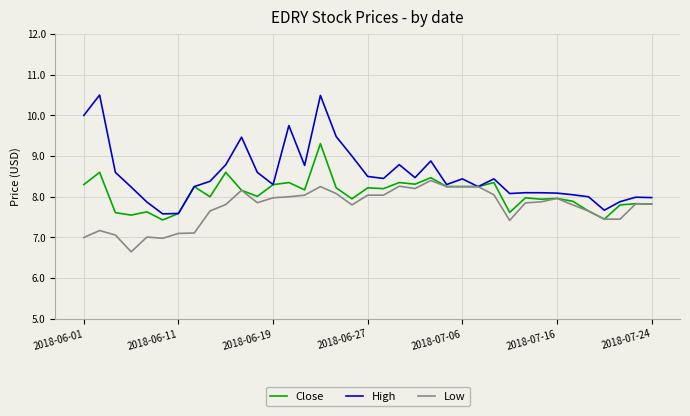

Rank the series by their average value, from highest to lowest.

High, Close, Low